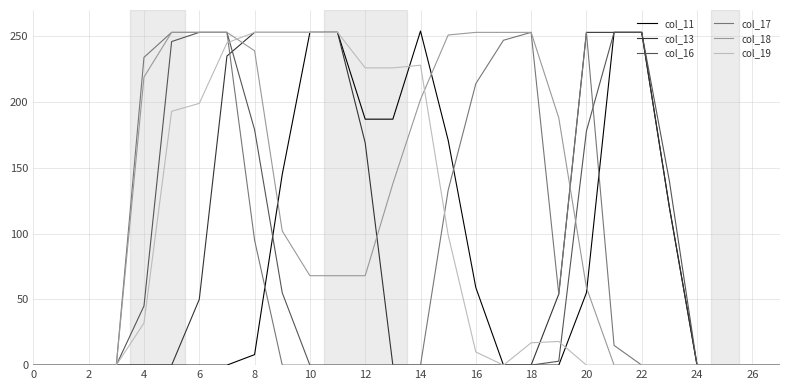

Which series has the largest total across all categories?

col_18